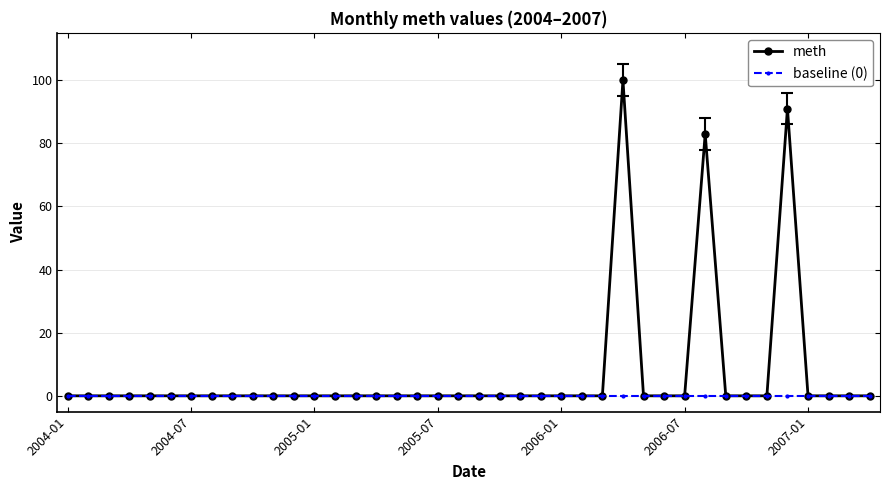

List the series in order of their overall mean, highest first.

meth, baseline (0)